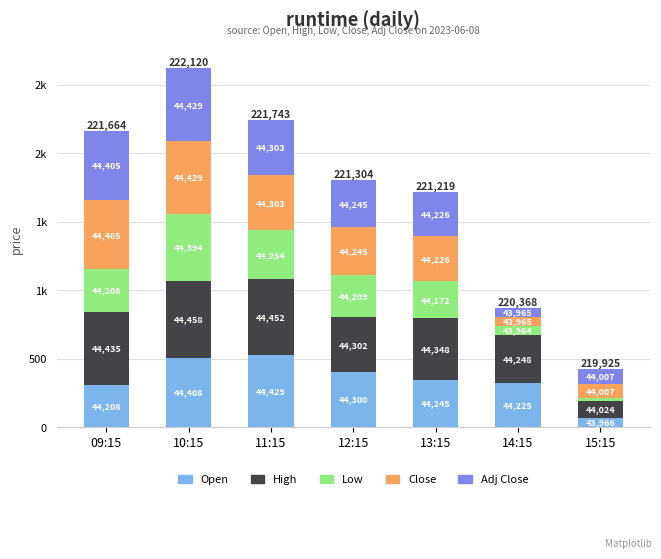

Rank the categories by High value from highest to lowest.

10:15, 11:15, 09:15, 13:15, 12:15, 14:15, 15:15